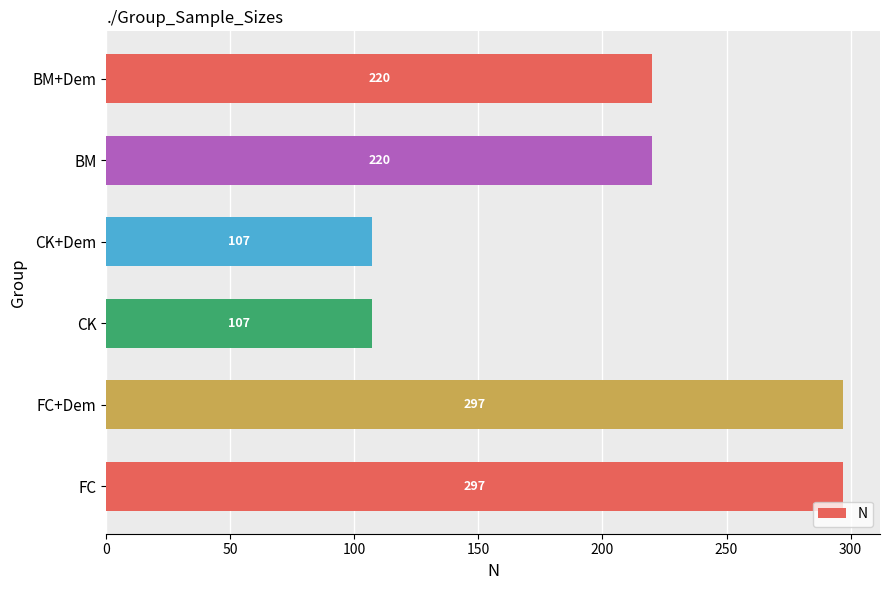

How many values are between 107 and 297?

6